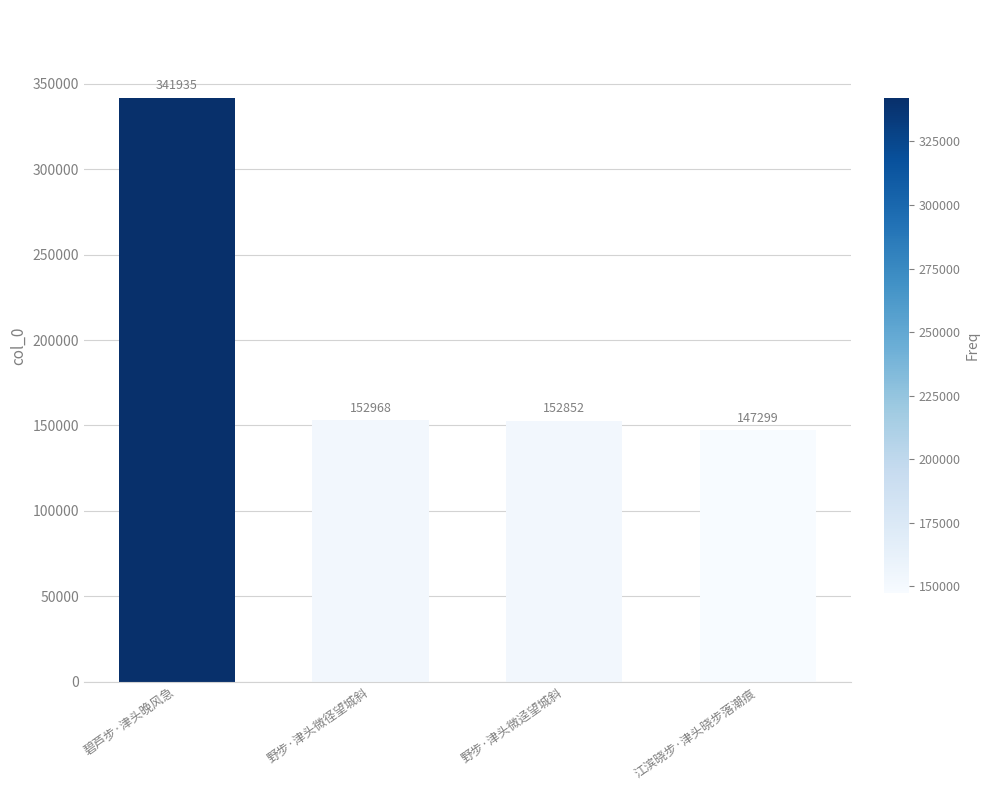

Where does the data first go above 152968?

碧芦步·津头晚风急